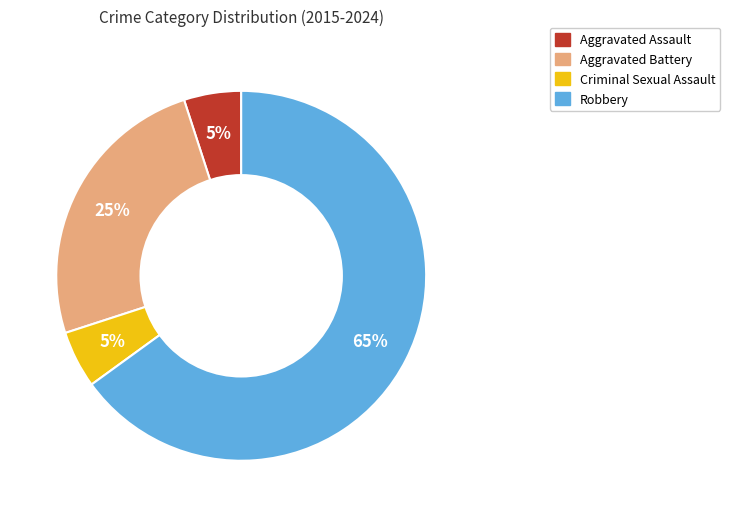

How many segments does this pie chart have?

4